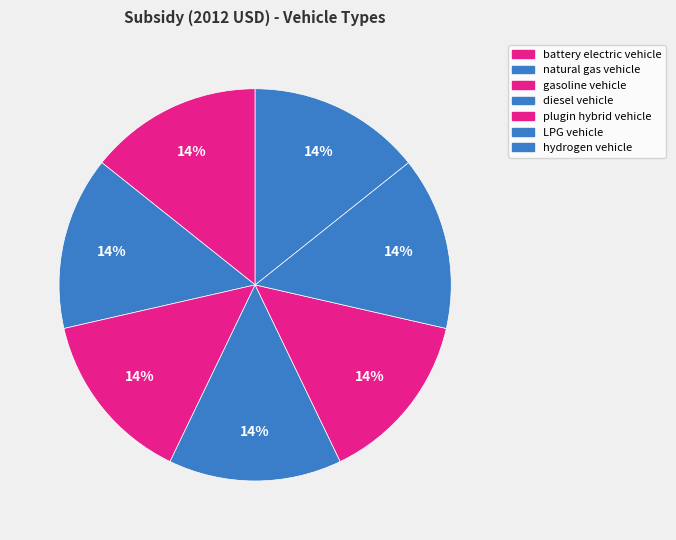

Is it true that battery electric vehicle is 22% of the pie?

False